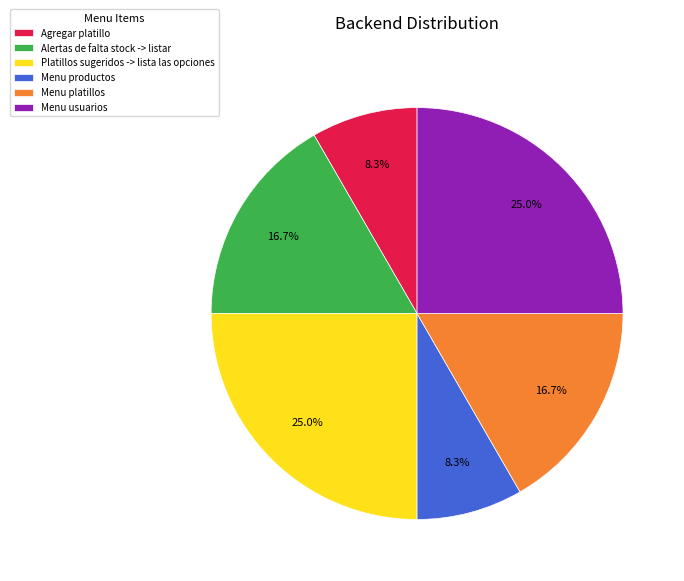

What portion of the pie excludes Platillos sugeridos -> lista las opciones?

75.0%